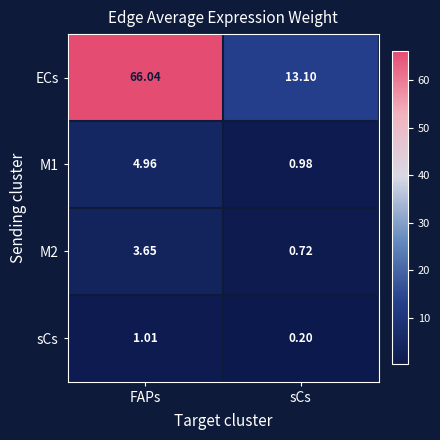

What is the maximum value shown in the chart?

66.0